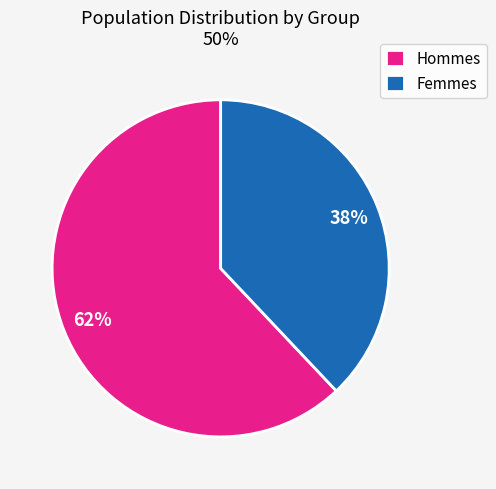

How many segments does this pie chart have?

2